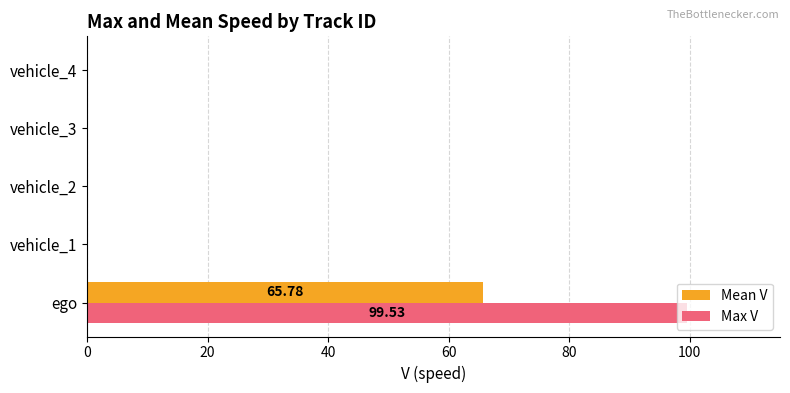

Which category has the highest value in the Max V series?

ego